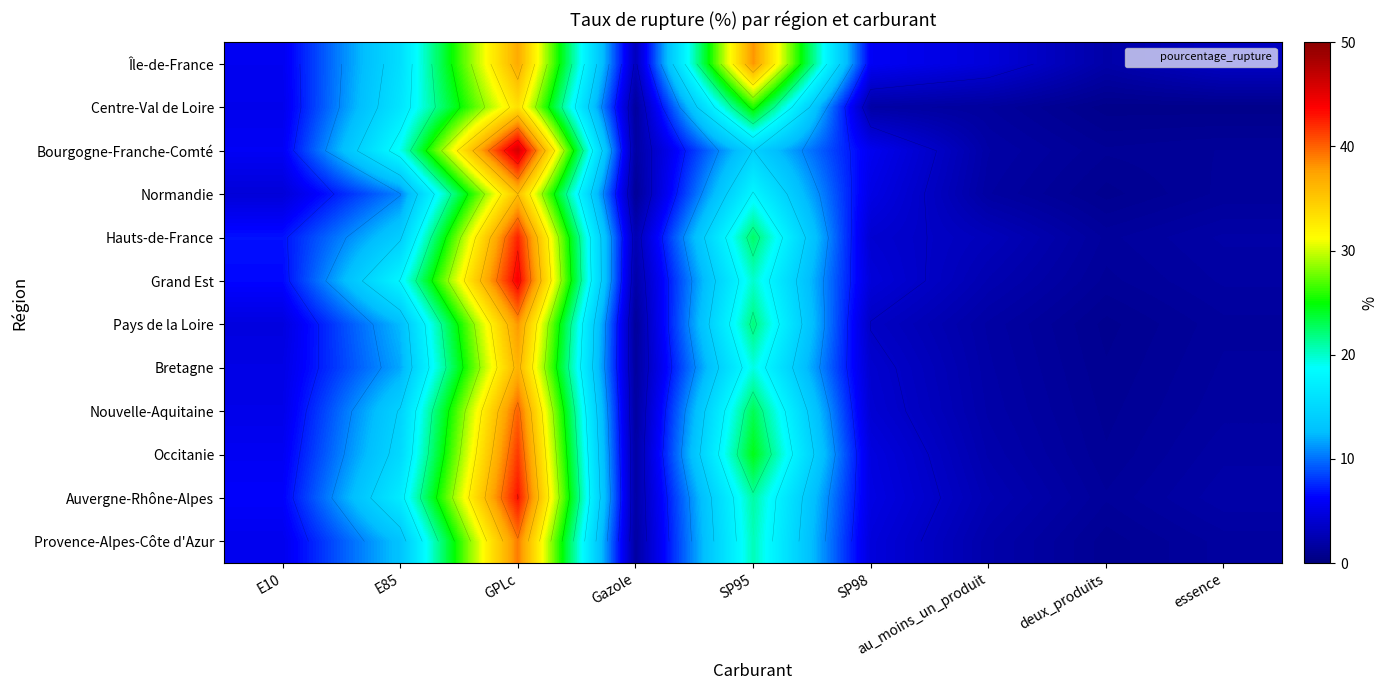

At which category does the chart reach its minimum across all series?

deux_produits